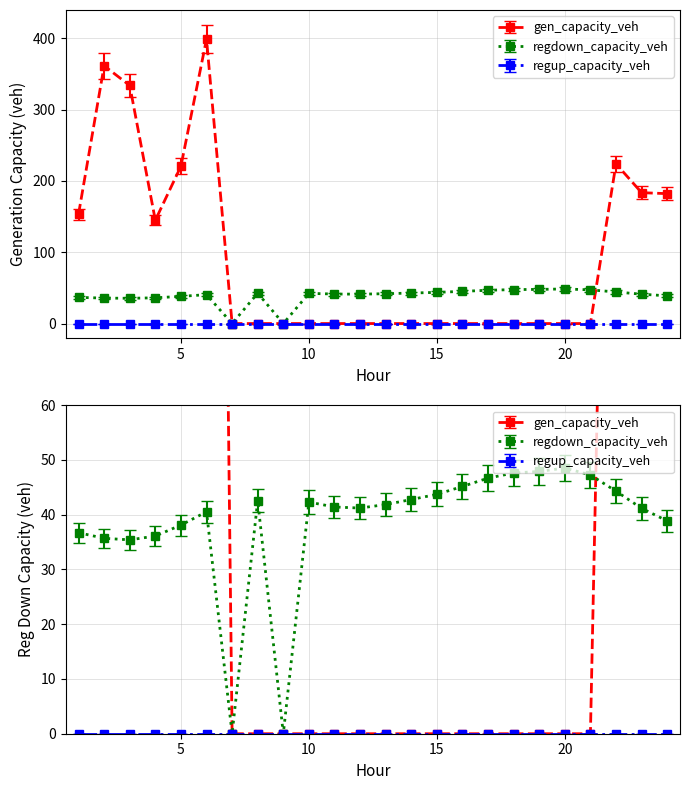

What is the sum of the regdown_capacity_veh values at 14 and 17?

89.5